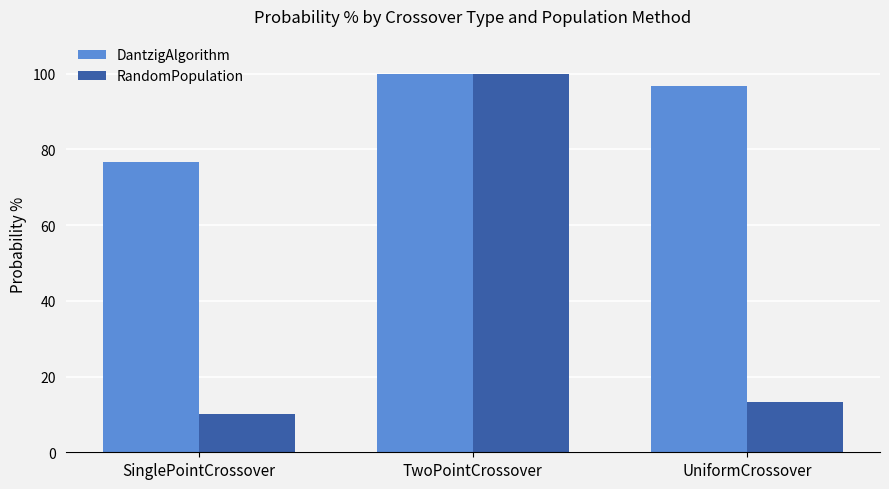

Rank the series by their average value, from highest to lowest.

DantzigAlgorithm, RandomPopulation